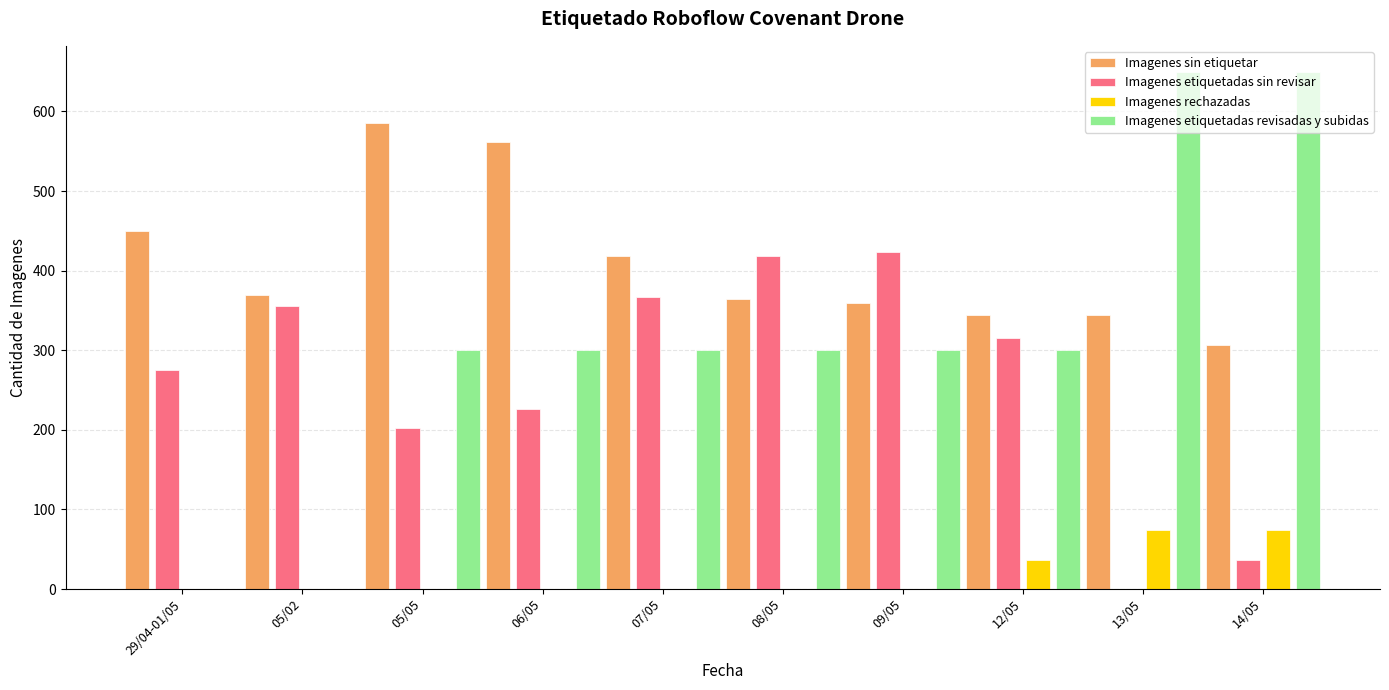

Which series has the largest total across all categories?

Imagenes sin etiquetar